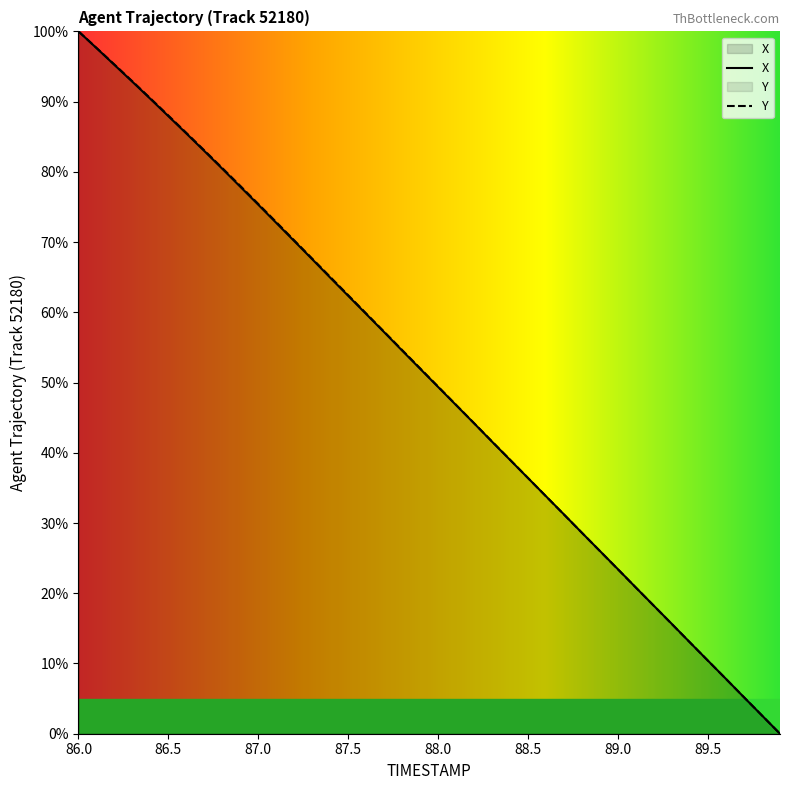

What position from the right is 88.9?

11